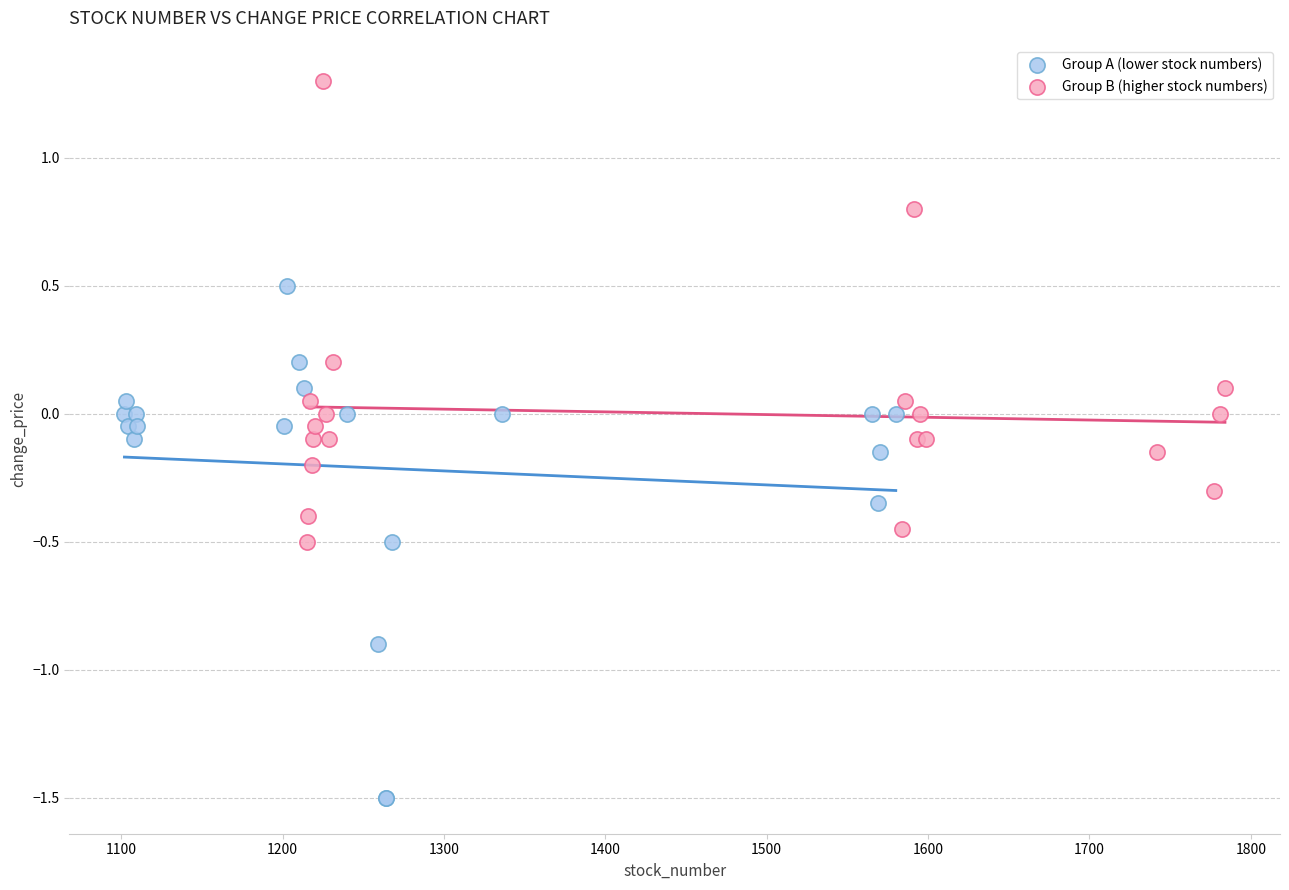

Which series has the largest Y range (max minus min)?

Group A (lower stock numbers)